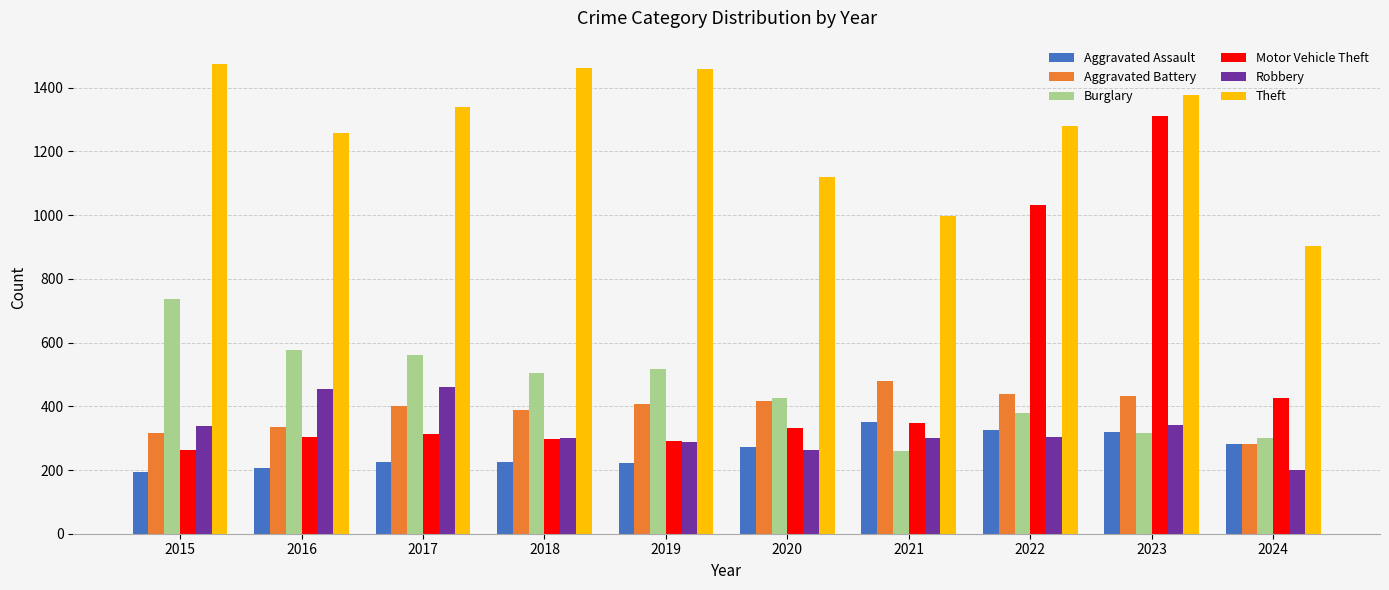

Is the value of Burglary at 2019 greater than the value of Theft at 2017?

No